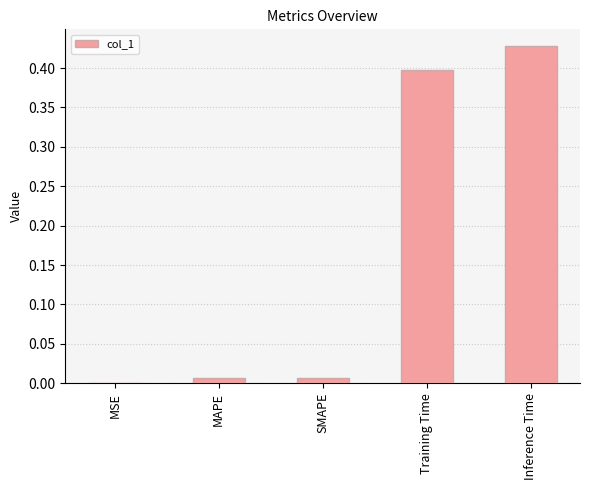

At which category does the chart reach its peak across all series?

Inference Time